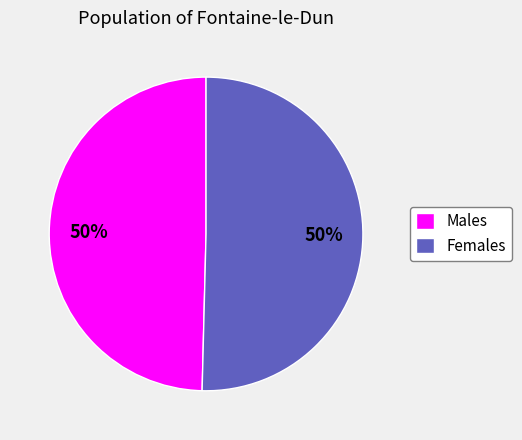

Count the number of slices in the pie.

2